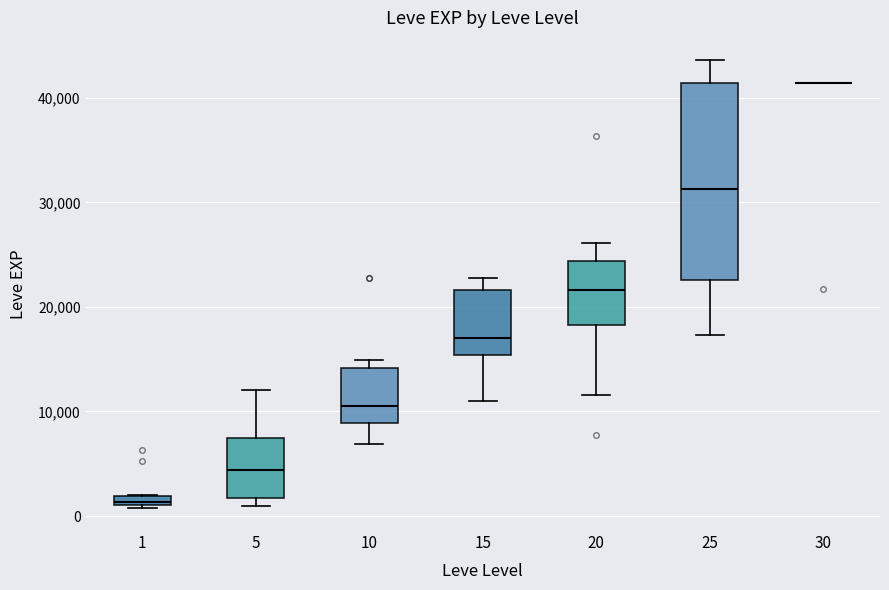

Where does the median line of the box at x = 20 sit on the y-axis? The values are not printed on the chart, so give them approximately, as read against the axis.

22000